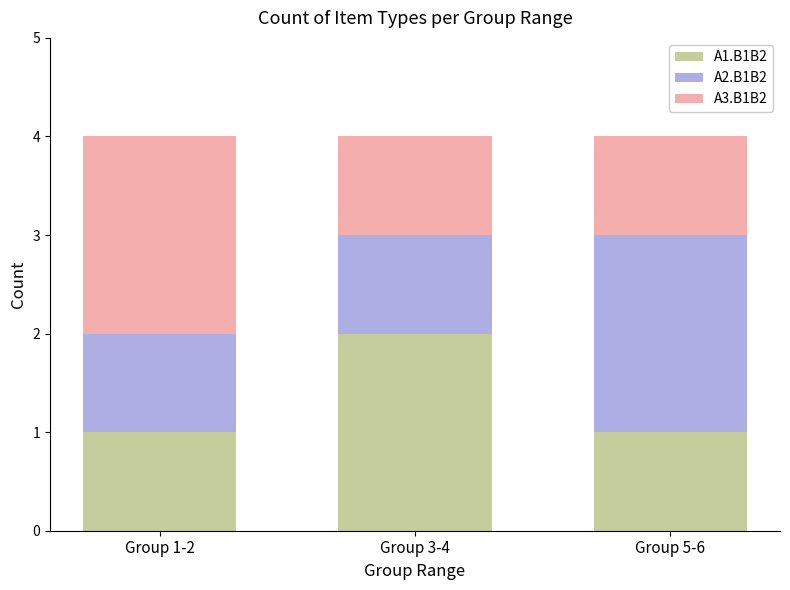

The value of A1.B1B2 at Group 3-4 is 1. True or false?

False